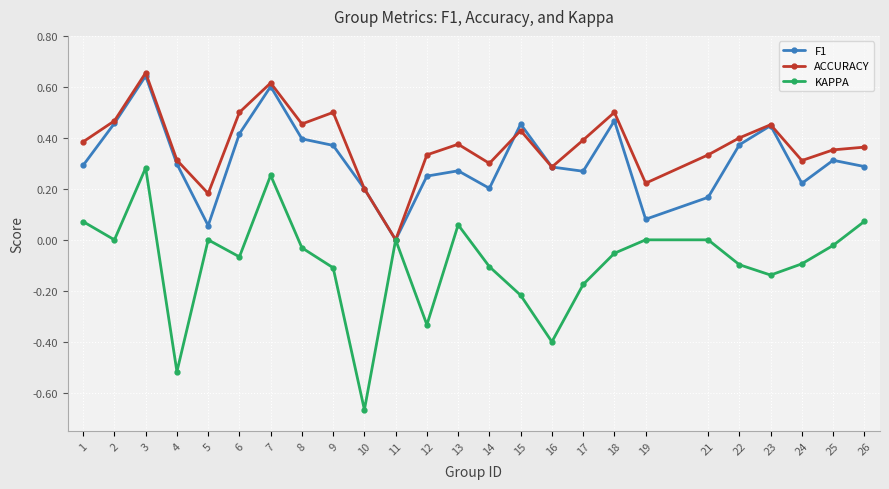

In F1, how many points are higher than both neighbors (excluding endpoints)?

7